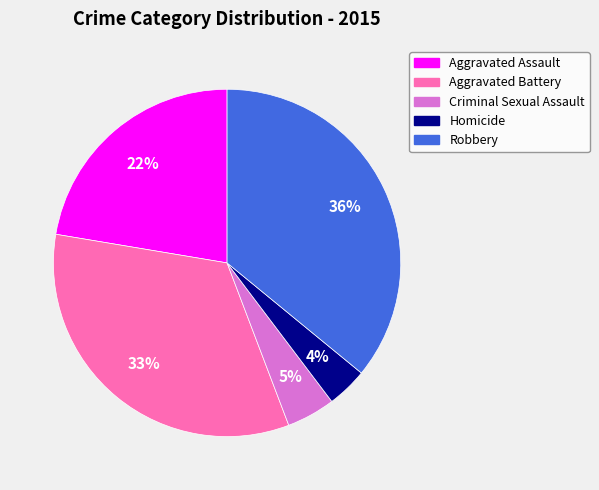

To the nearest percent, what percentage of the pie is Robbery?

36%